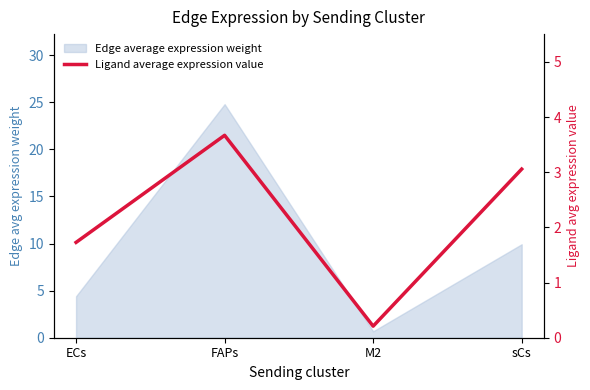

What is the value of the 2nd point from the left?

3.7